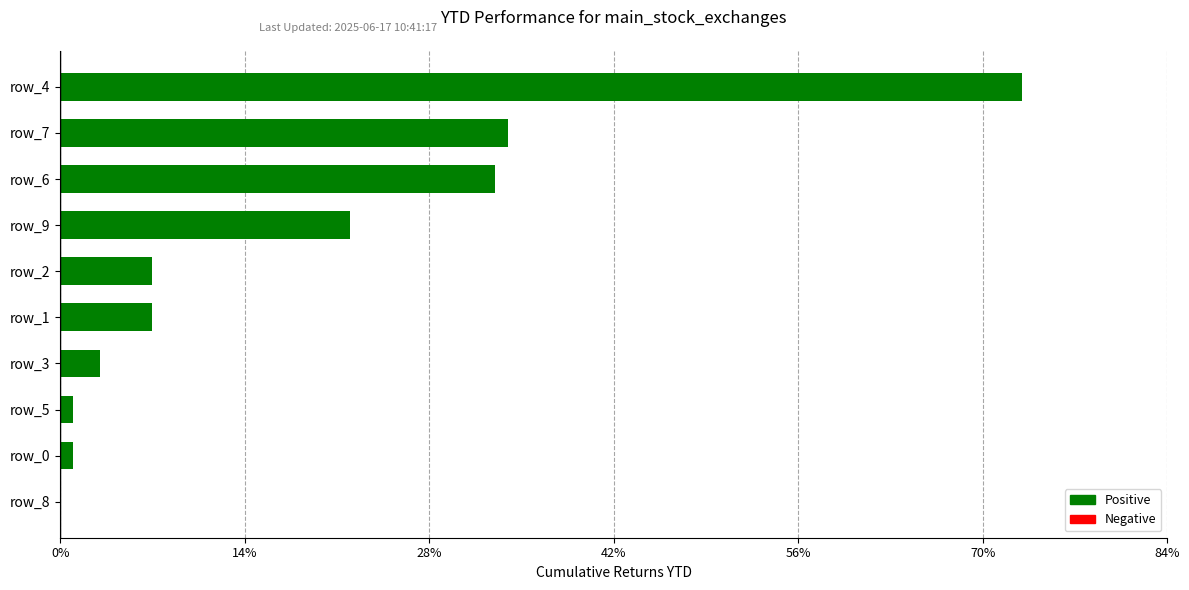

Is it true that the value at row_8 is 0?

True